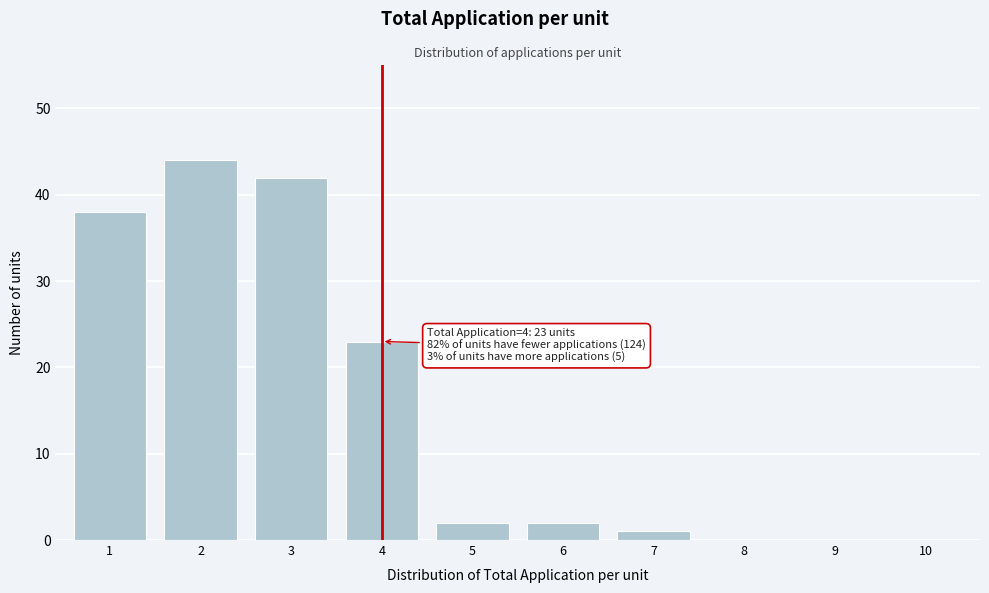

Reading right to left, extract all data points from this chart.

10=0	9=0	8=0	7=1	6=2	5=2	4=23	3=42	2=44	1=38